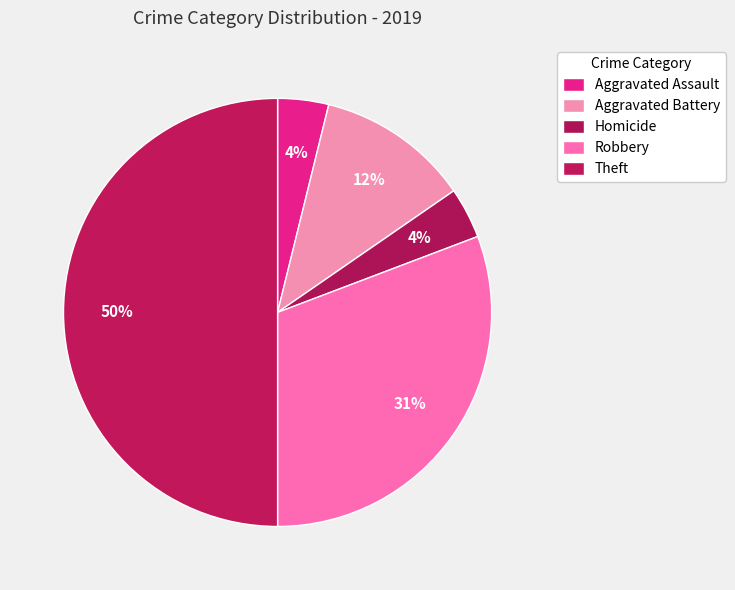

What is the total percentage of Homicide and Aggravated Battery?

15.4%